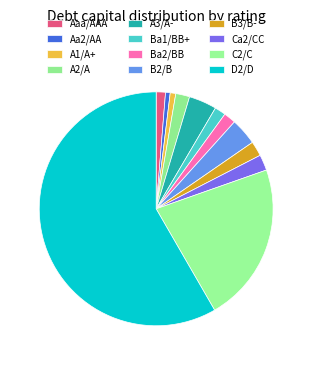

What percentage is the A3/A- slice, to the nearest percent?

5%